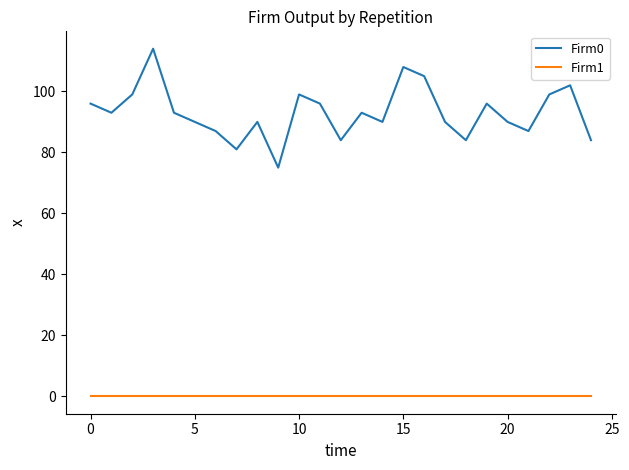

Rank the series by their maximum value, from highest to lowest.

Firm0, Firm1